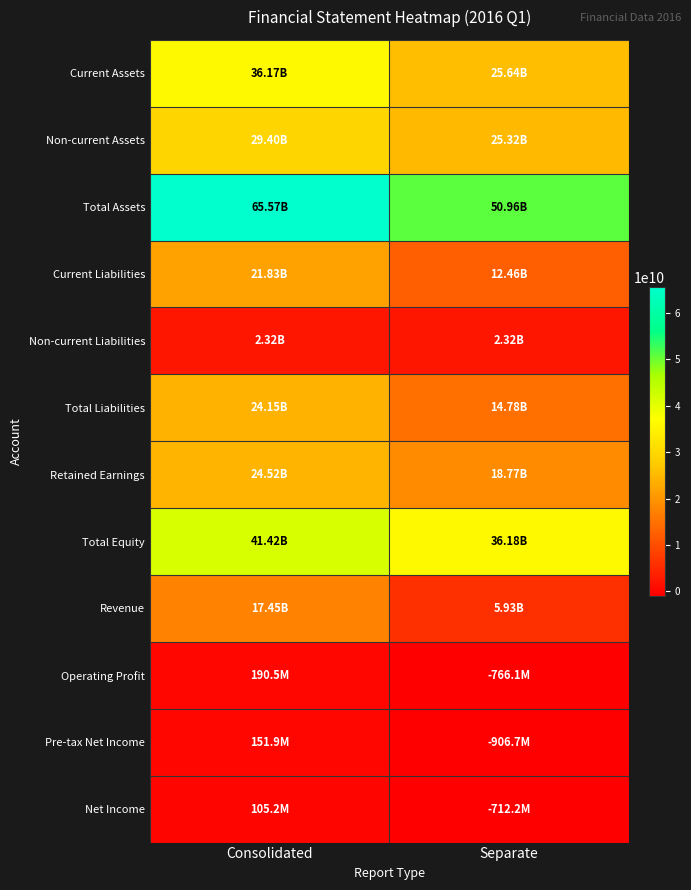

Which series has the largest range (max minus min)?

Total Assets